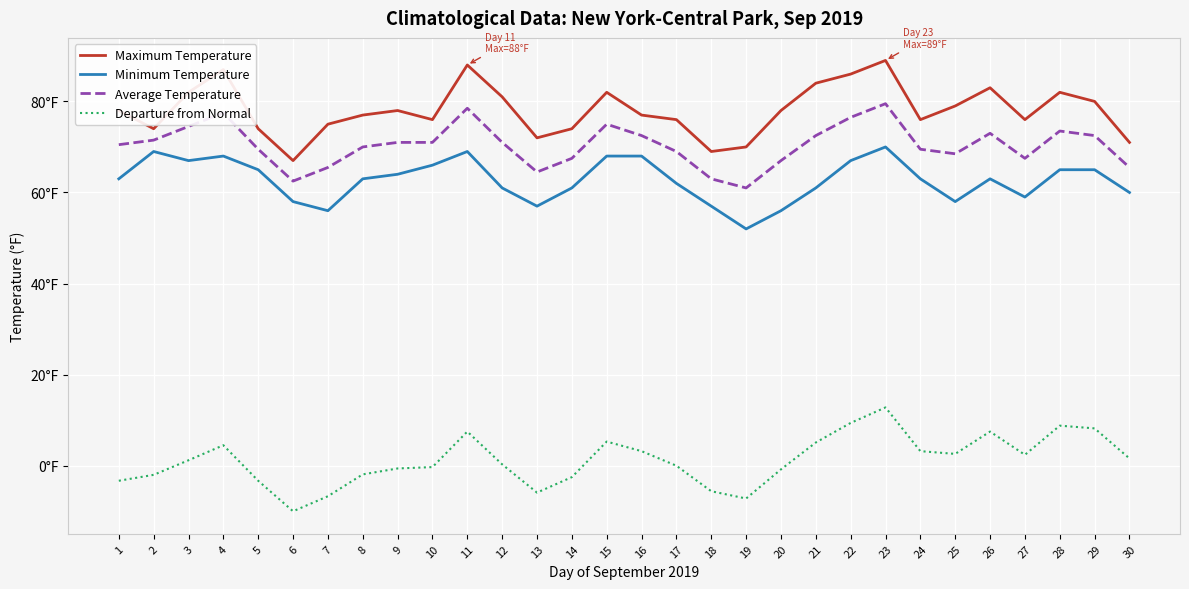

Is this an area chart (filled region under the line)?

No